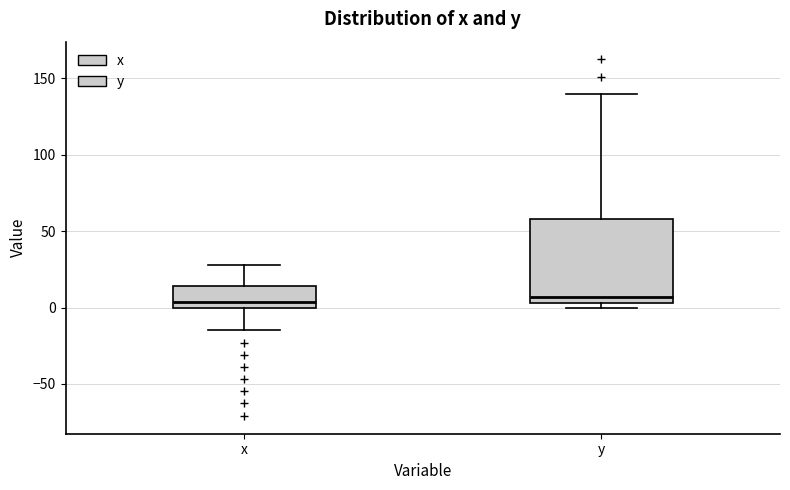

Where does the lower whisker of the box for x end on the y-axis? The values are not printed on the chart, so give them approximately, as read against the axis.

-15